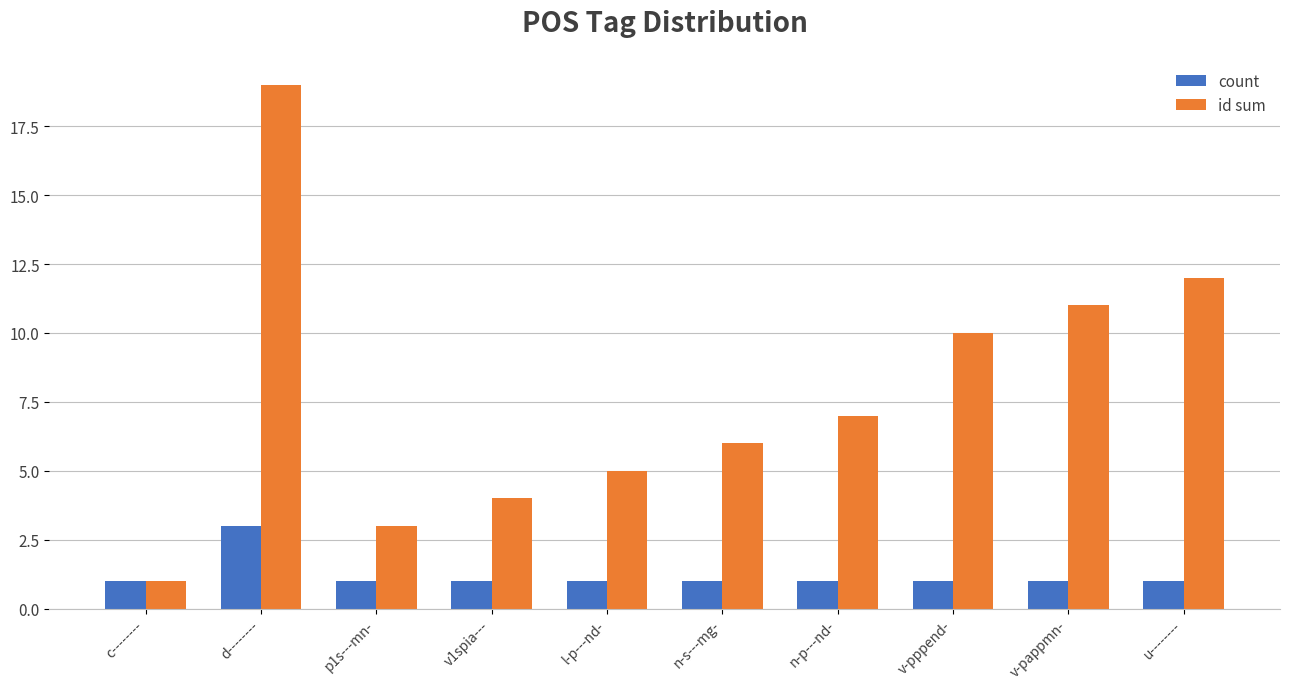

What are all the series names shown in the legend?

count, id sum